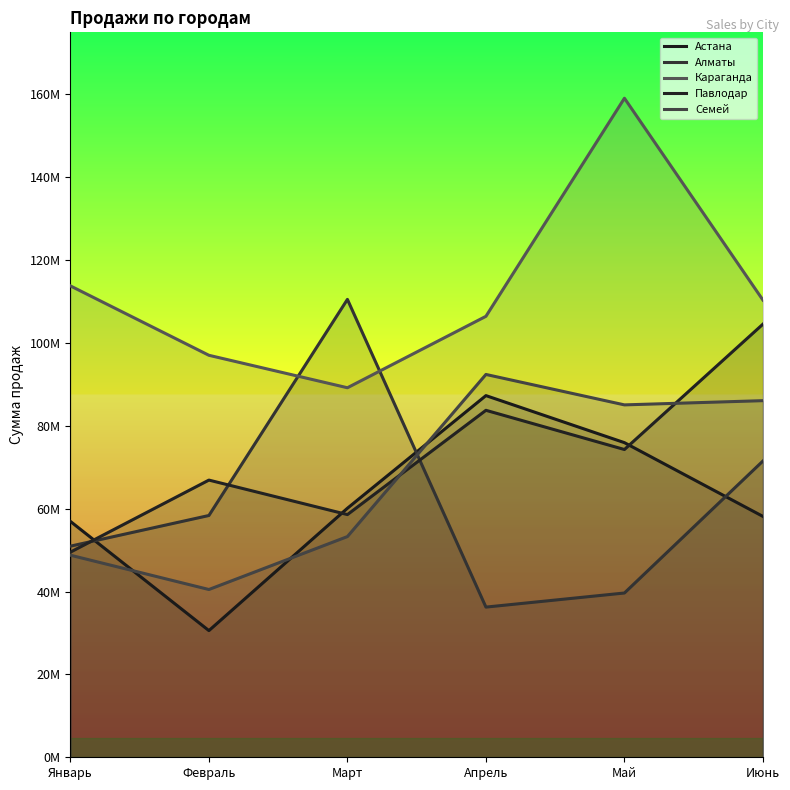

Which series has the largest total across all categories?

Караганда